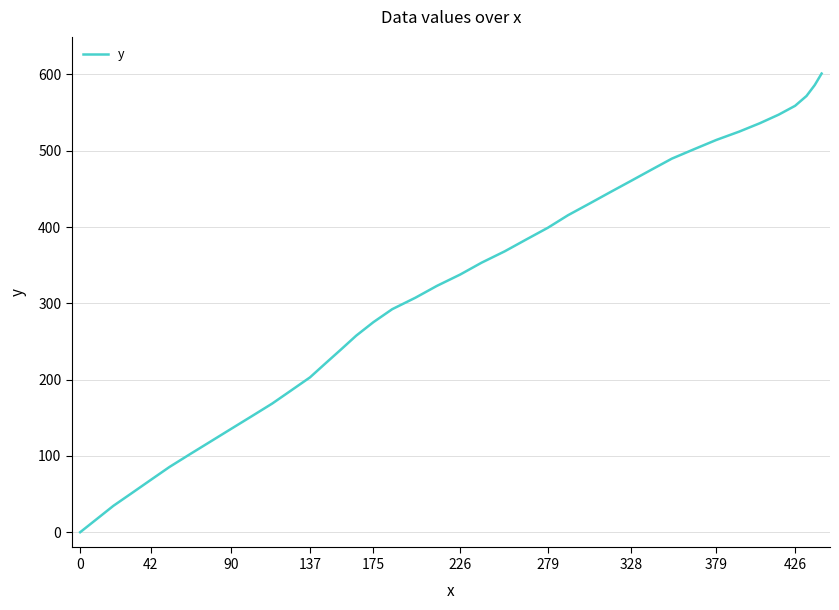

How many values are above zero?

39